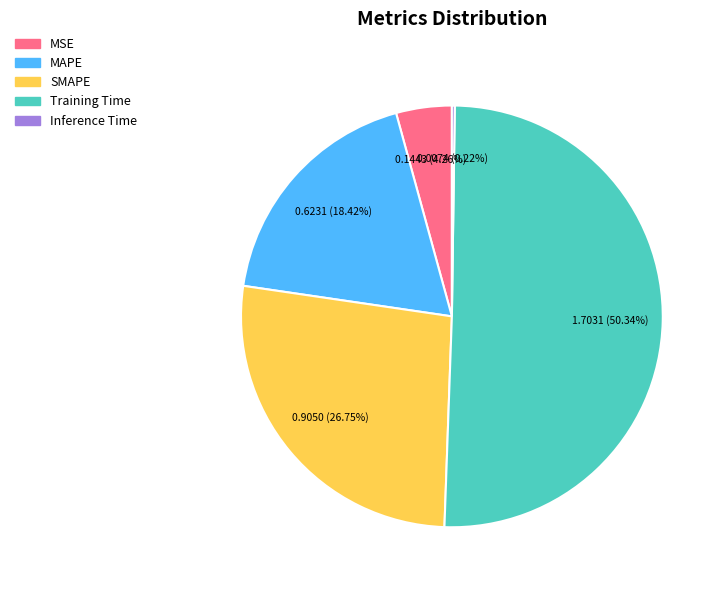

Is it true that SMAPE is 34% of the pie?

False